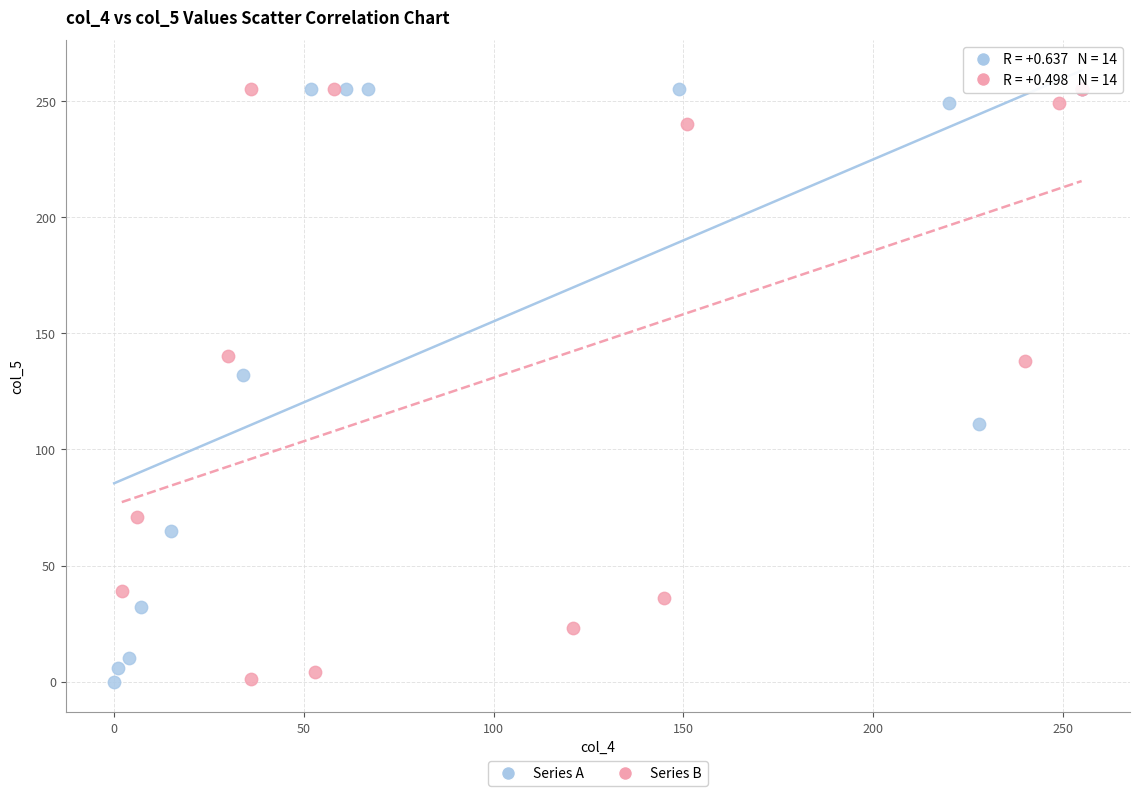

What are all the series names shown in the legend?

Series A, Series B